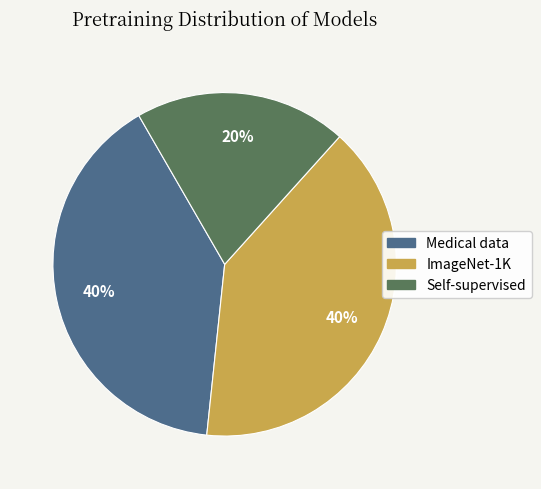

True or false: Medical data accounts for 40% of the total.

True